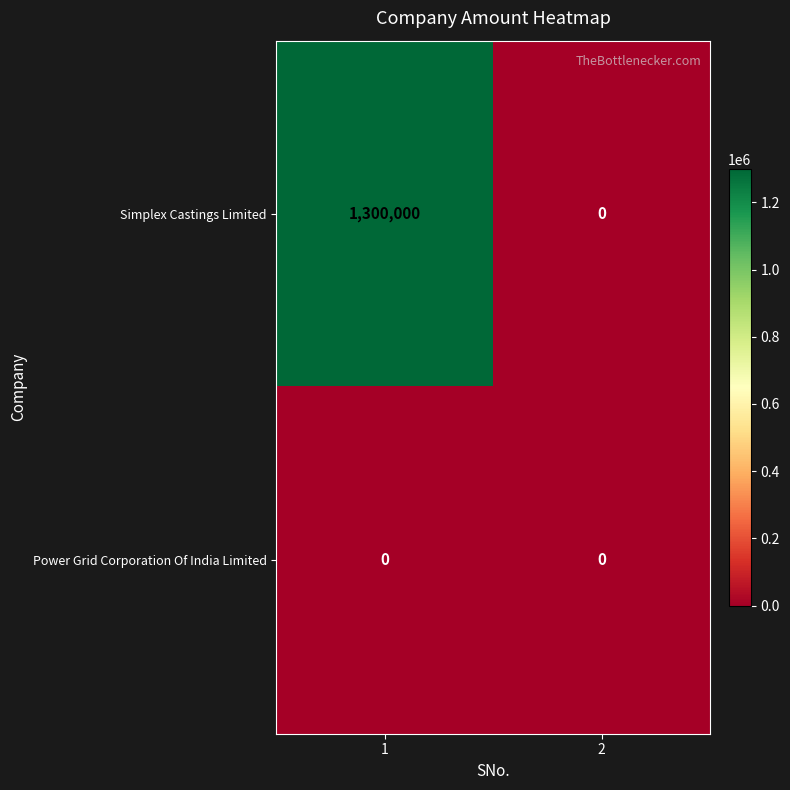

At 1, list the series in order from smallest to largest.

Power Grid Corporation Of India Limited, Simplex Castings Limited